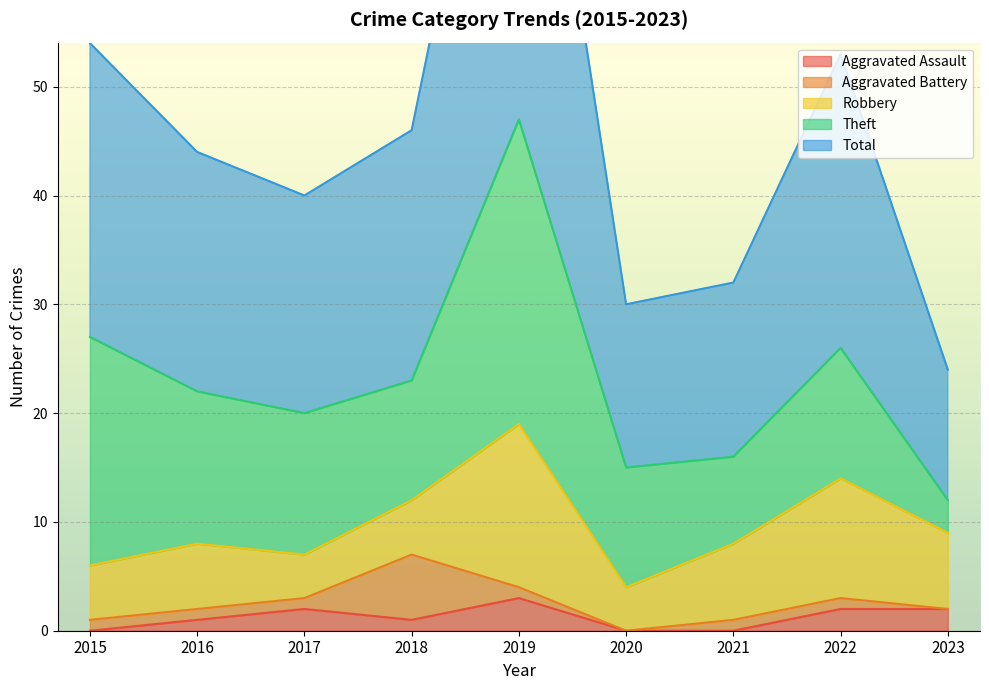

At which label is Aggravated Battery closest to 3?

2015